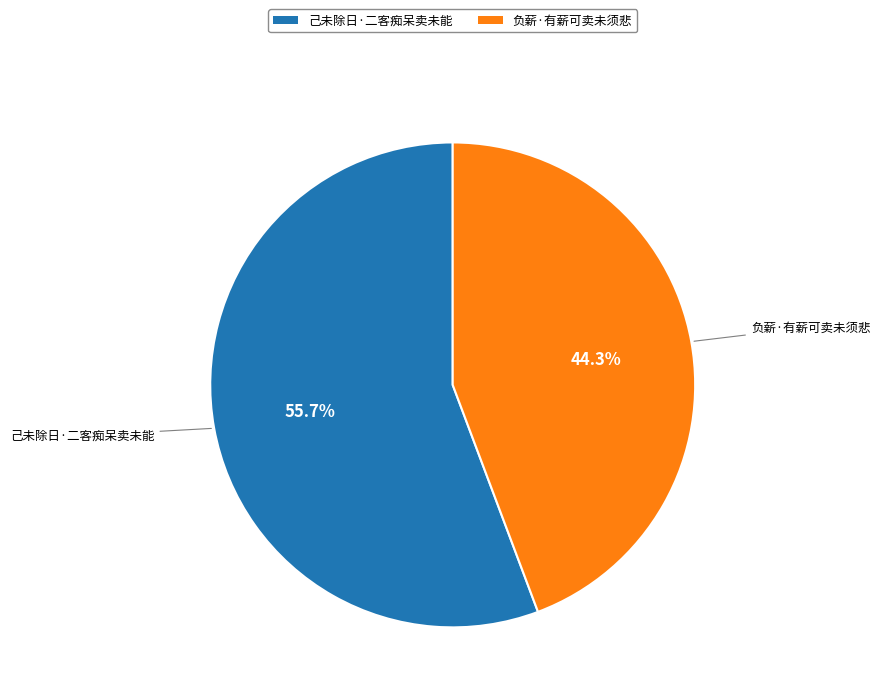

The 负薪·有薪可卖未须悲 slice represents 52% of the pie. True or false?

False